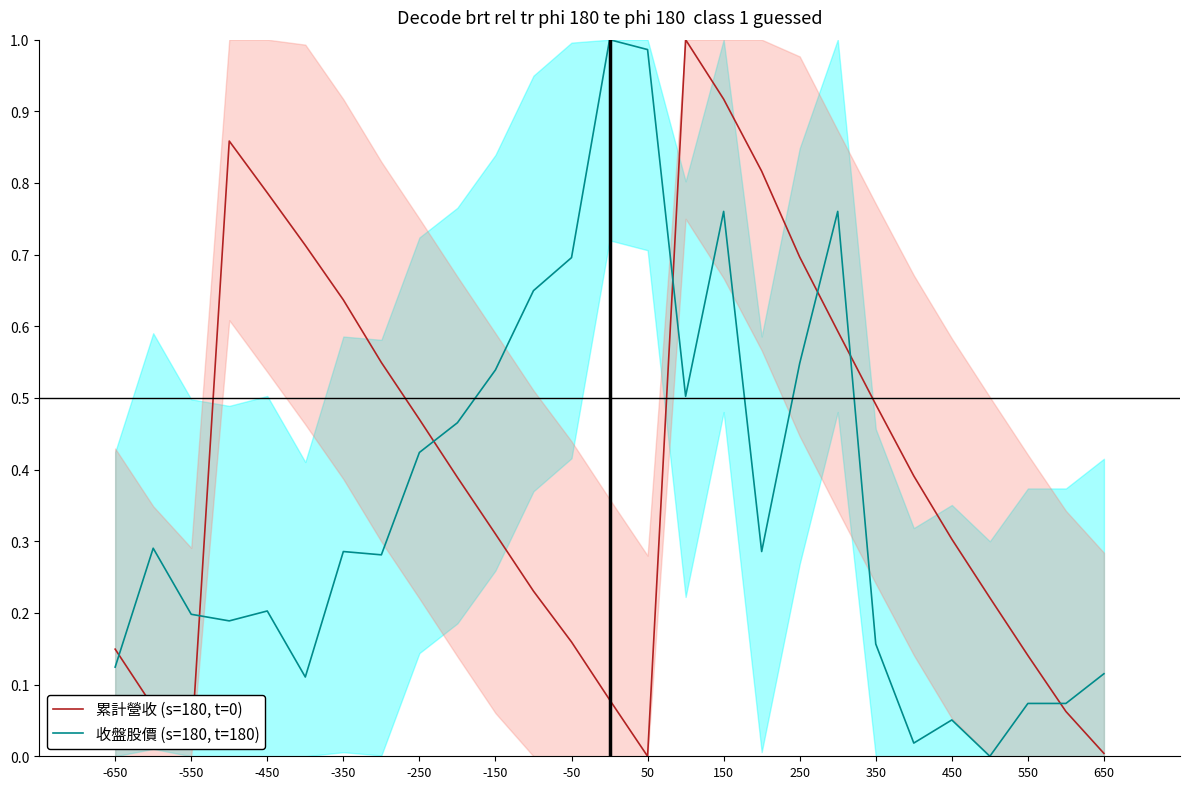

True or false: 累計營收 (s=180, t=0) and 收盤股價 (s=180, t=180) intersect in this chart.

True